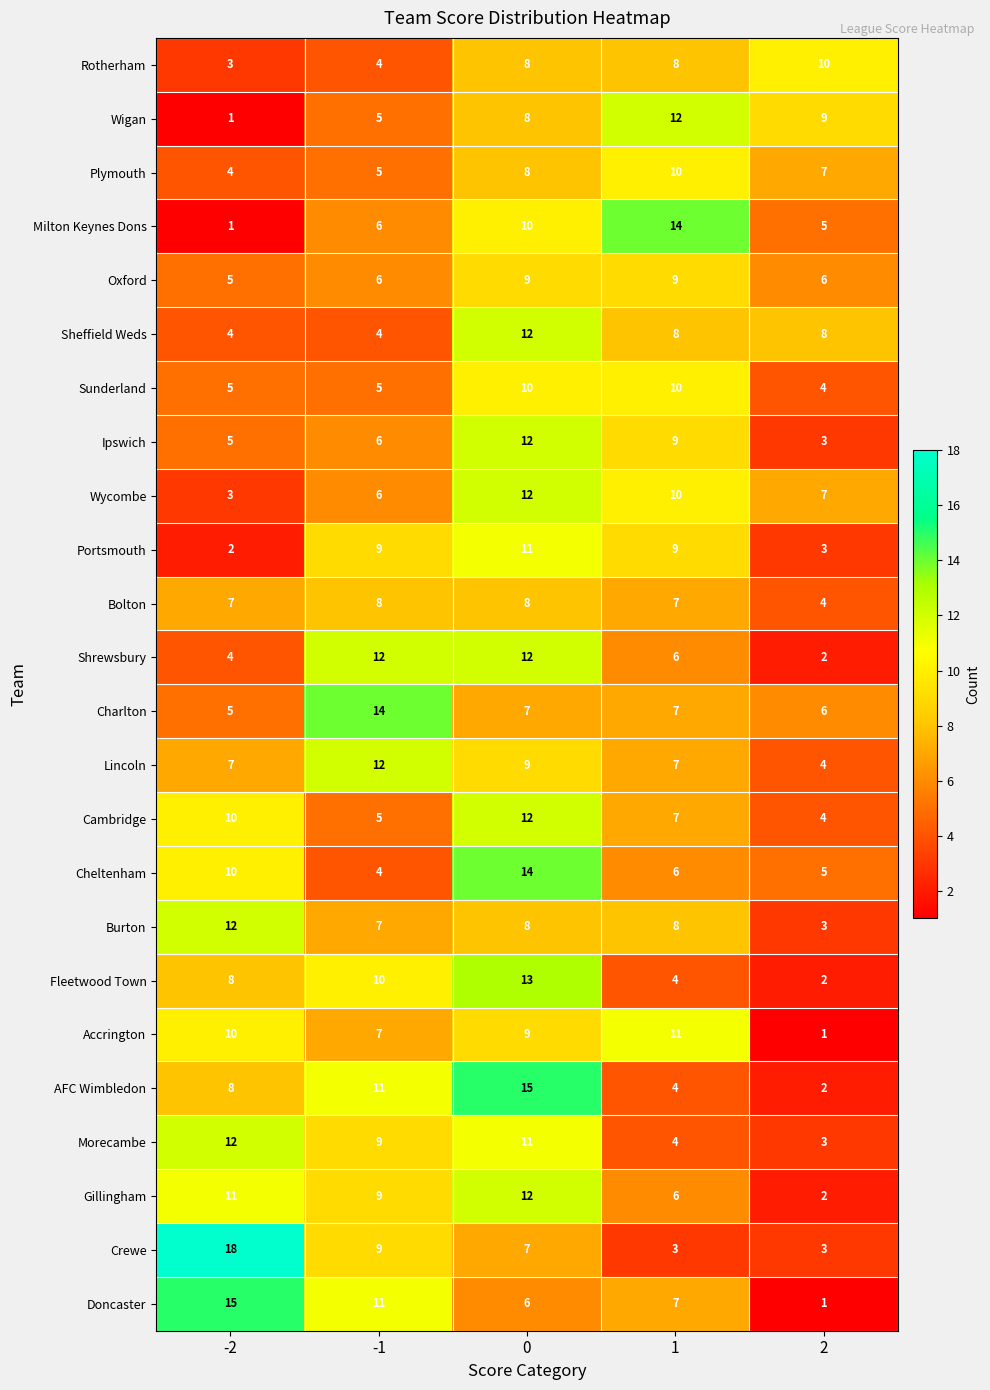

How many values in the Doncaster series are below 7?

2